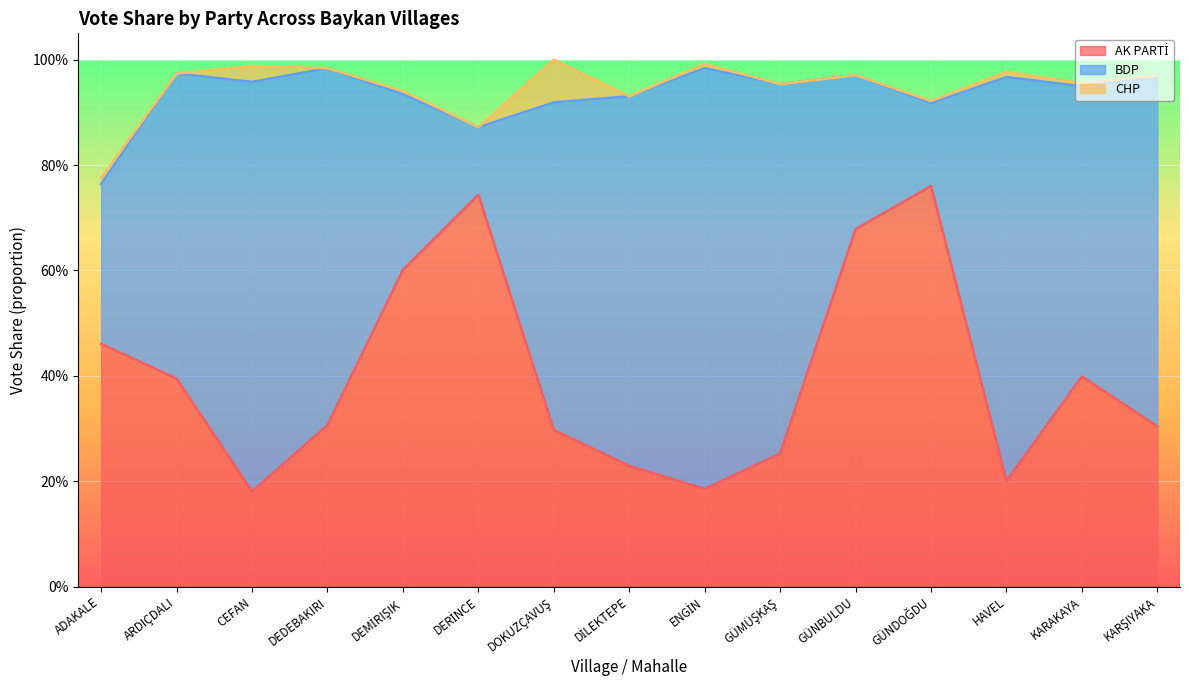

Between ADAKALE and ENGİN, which series saw the biggest shift?

BDP